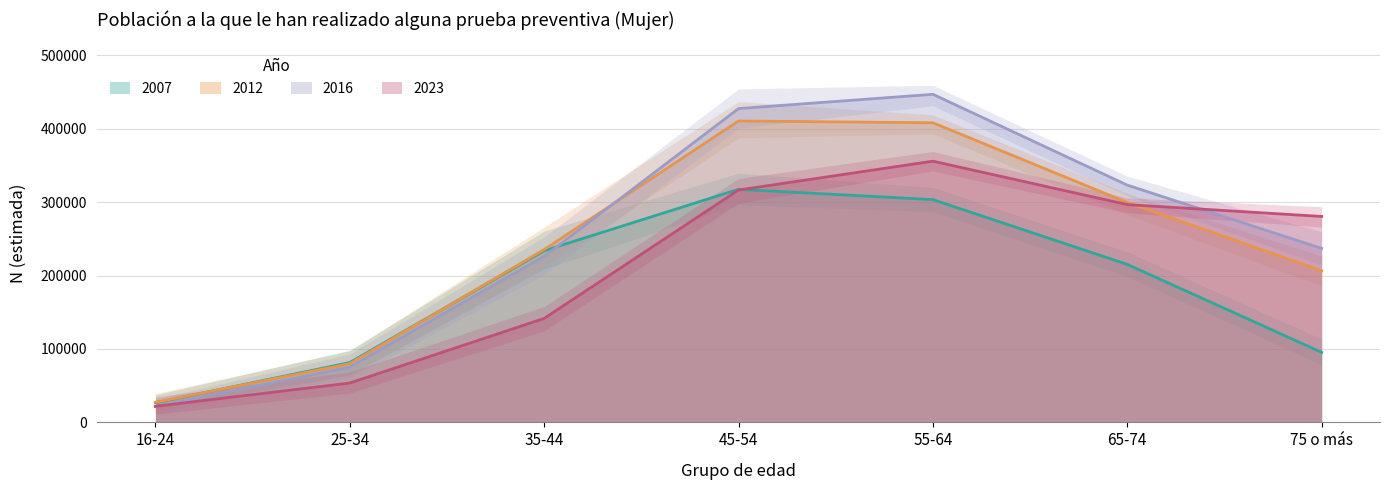

Rank the categories by 2023 value from lowest to highest.

16-24, 25-34, 35-44, 75 o más, 65-74, 45-54, 55-64